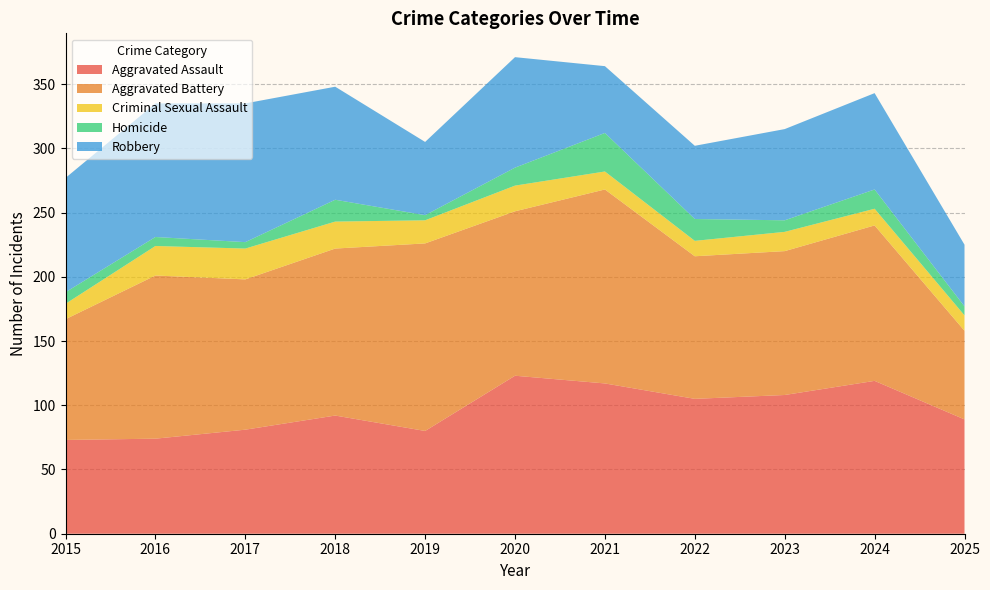

Reading right to left, extract all data points from this chart.

Aggravated Assault: 2025=89	2024=119	2023=108	2022=105	2021=117	2020=123	2019=80	2018=92	2017=81	2016=74	2015=73
Aggravated Battery: 2025=69	2024=121	2023=112	2022=111	2021=151	2020=128	2019=146	2018=130	2017=117	2016=127	2015=94
Criminal Sexual Assault: 2025=12	2024=13	2023=15	2022=12	2021=14	2020=20	2019=18	2018=21	2017=24	2016=23	2015=12
Homicide: 2025=7	2024=15	2023=9	2022=17	2021=30	2020=14	2019=4	2018=17	2017=5	2016=7	2015=9
Robbery: 2025=48	2024=75	2023=71	2022=57	2021=52	2020=86	2019=57	2018=88	2017=108	2016=104	2015=89